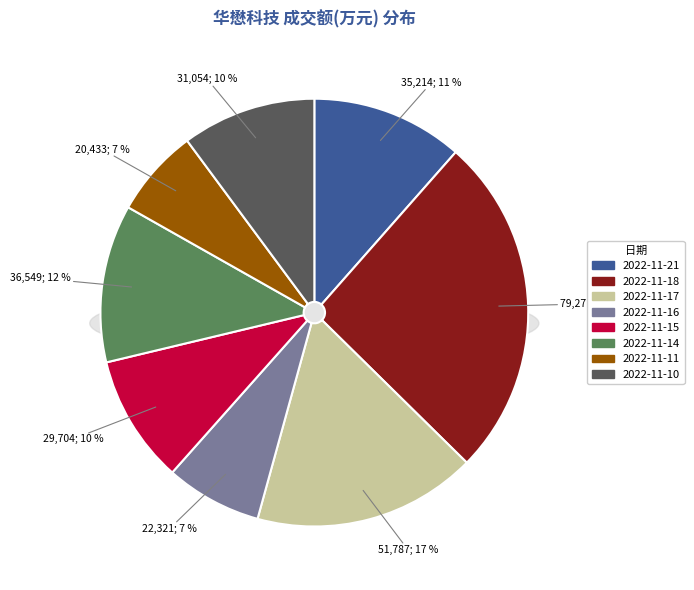

The 2022-11-16 slice represents 1% of the pie. True or false?

False